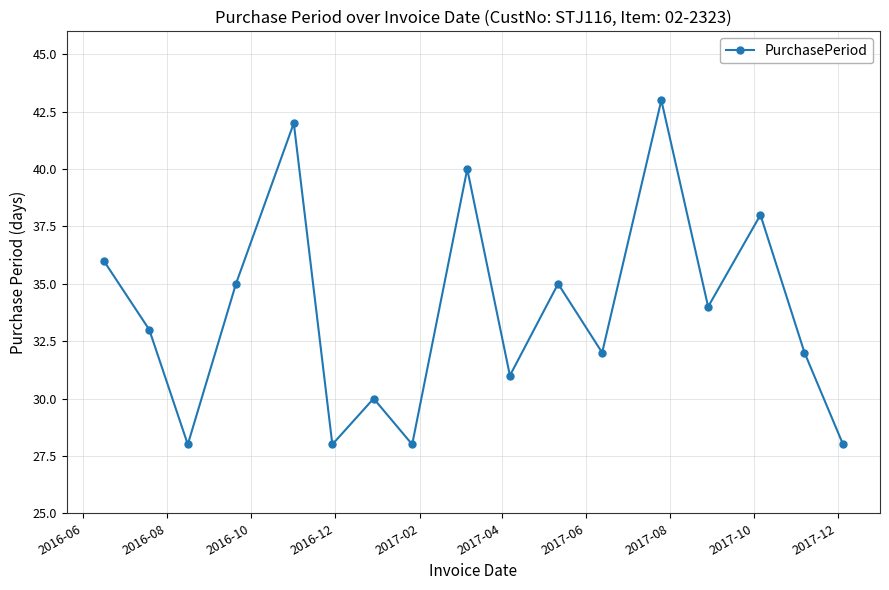

Reading left to right, transcribe all the data shown in this chart.

36	33	28	35	42	28	30	28	40	31	35	32	43	34	38	32	28